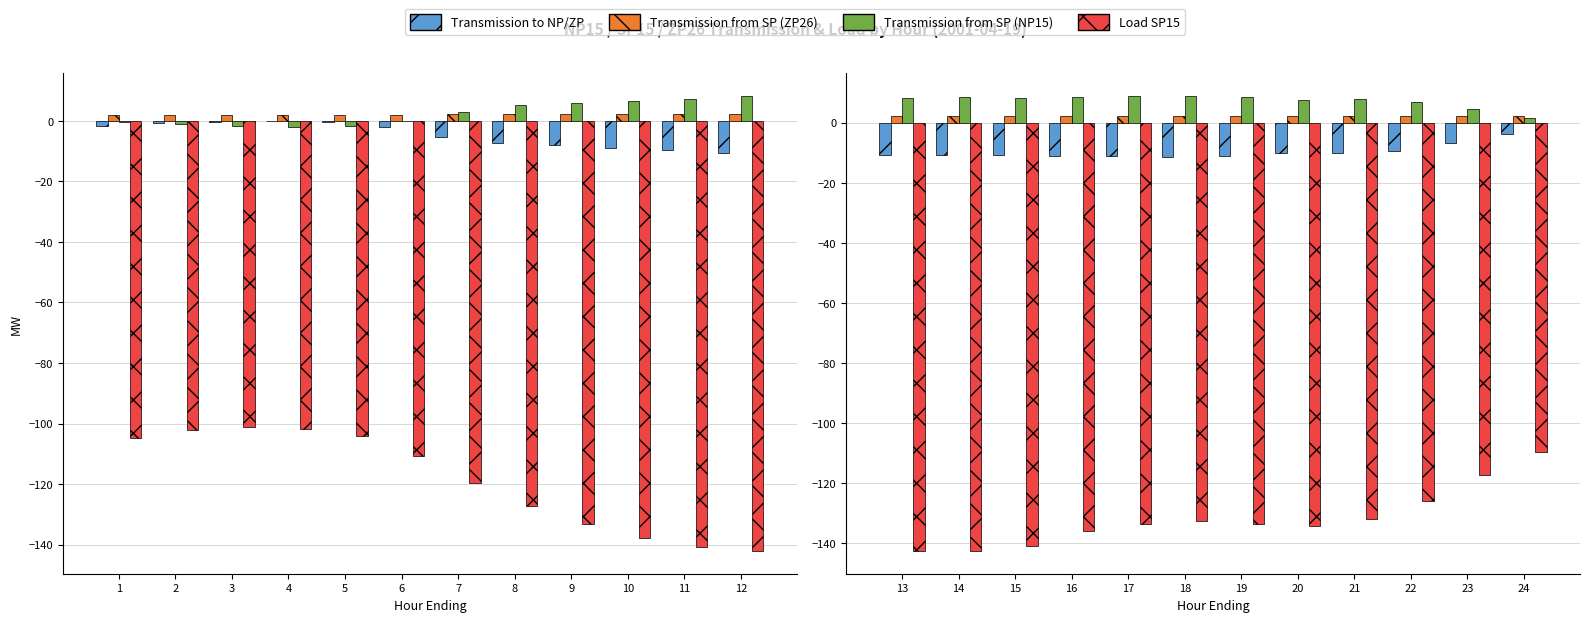

Is the value of Transmission to NP/ZP at 21 greater than the value of Transmission from SP (ZP26) at 23?

No